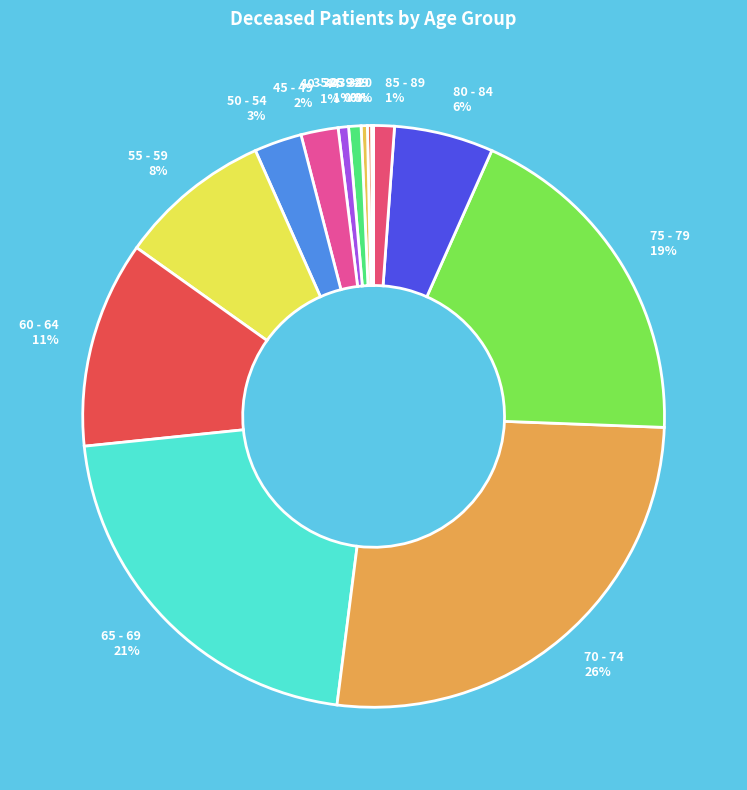

Is there a majority slice in this chart?

No